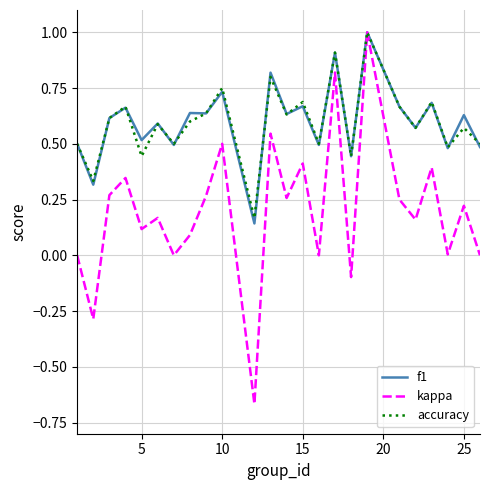

Which series has the widest spread of values?

kappa